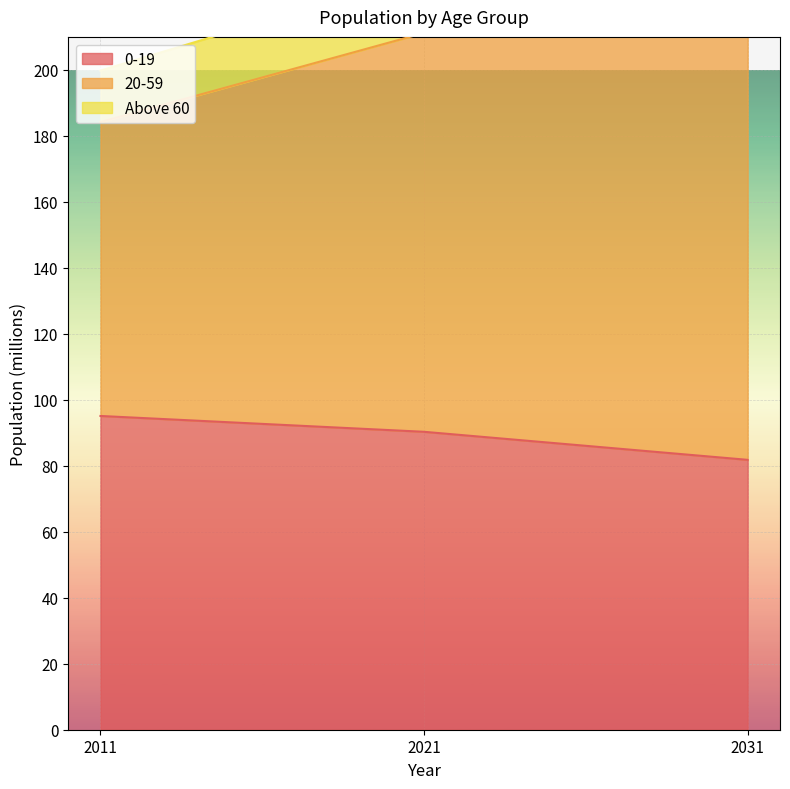

At which label is 0-19 closest to 88?

2021